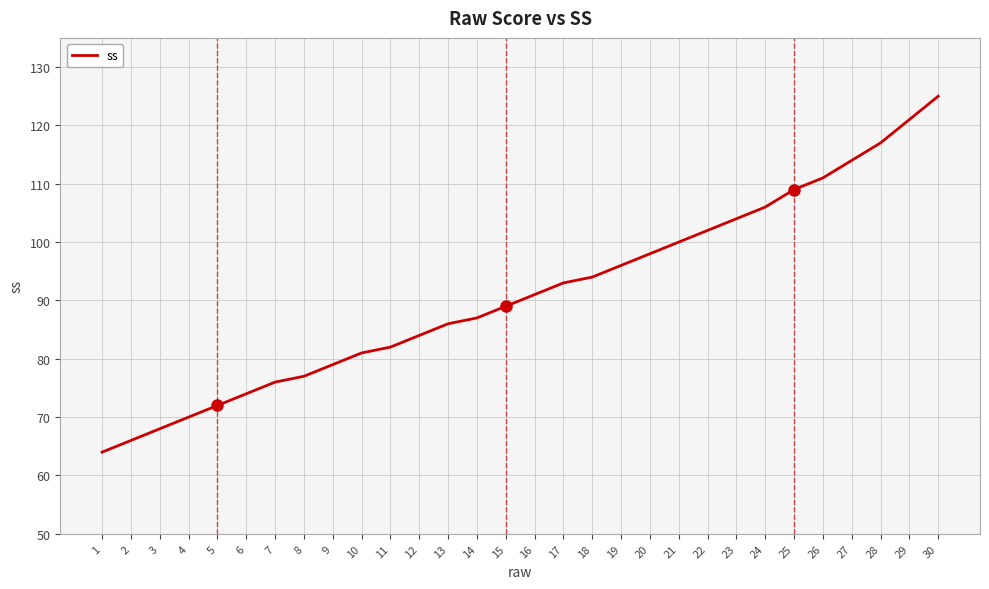

Does the chart display data point markers on the line(s)?

No